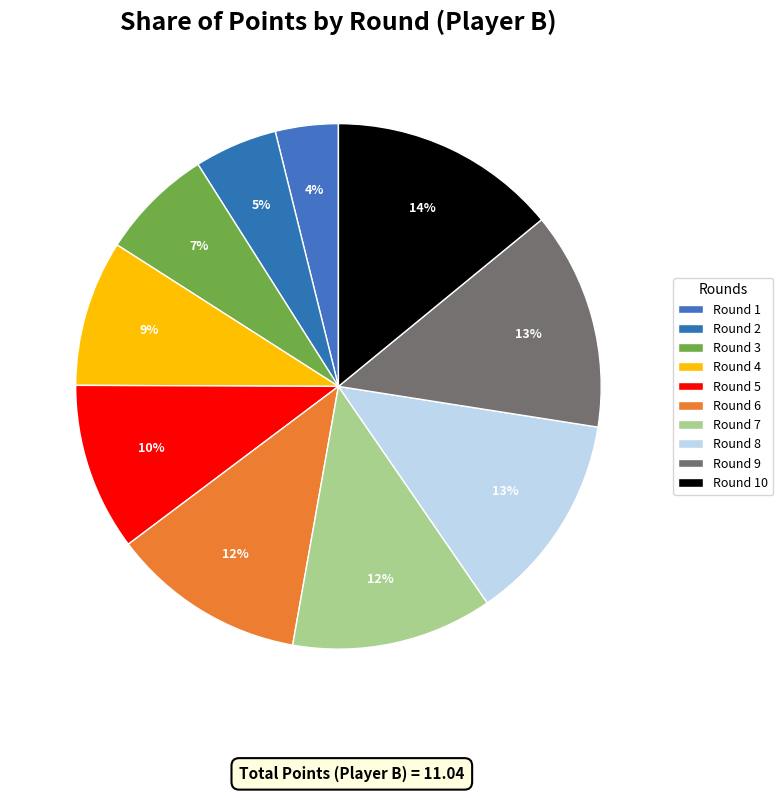

How many slices are in this pie chart?

10